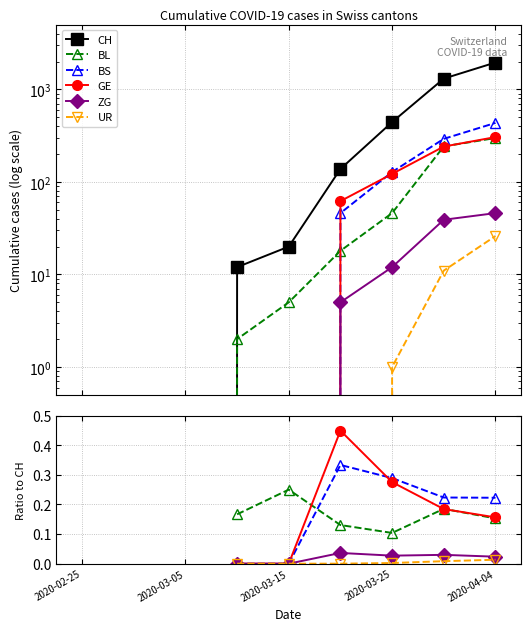

How many times do BS and BL cross each other?

1